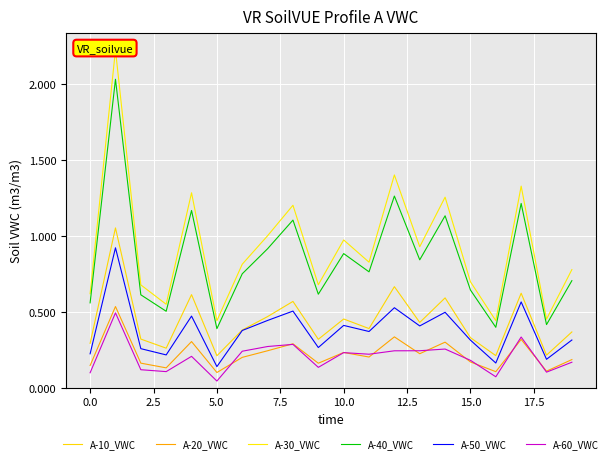

Is the value of A-20_VWC at 10.0 greater than the value of A-10_VWC at 15.0?

No